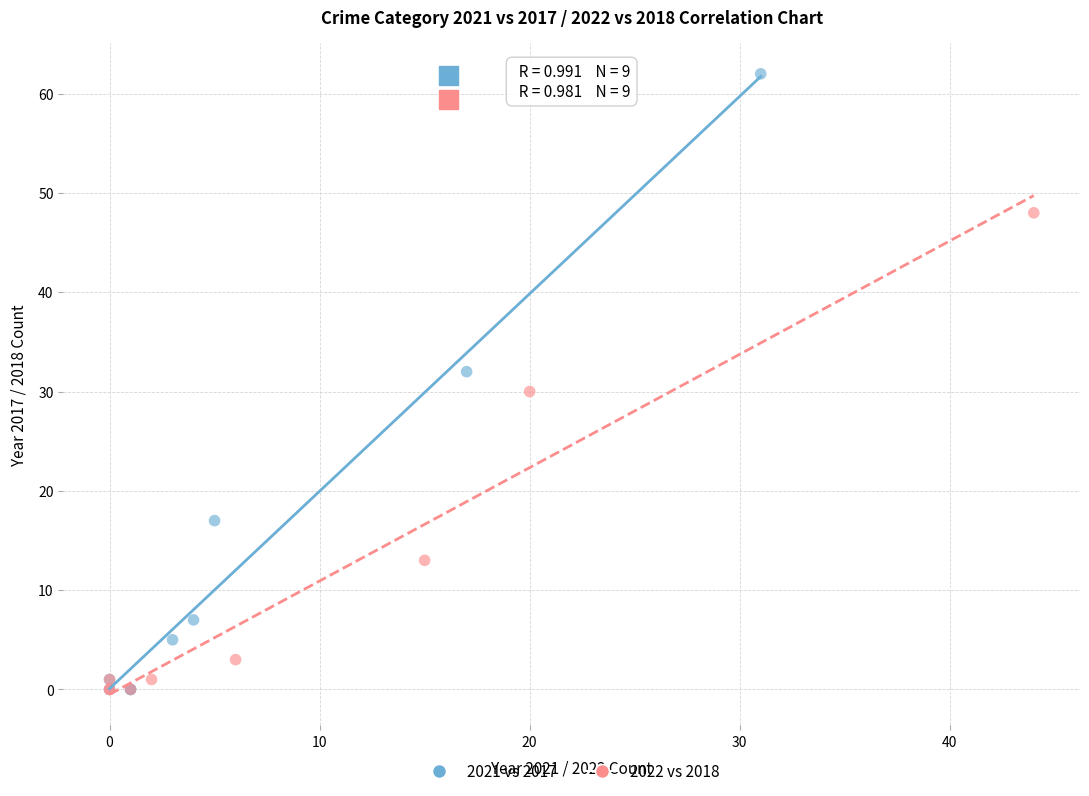

Which series reaches the maximum Y coordinate?

2021 vs 2017